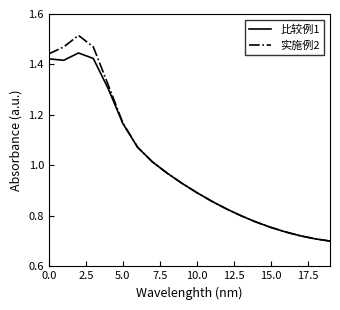

Which series has the largest range (max minus min)?

实施例2